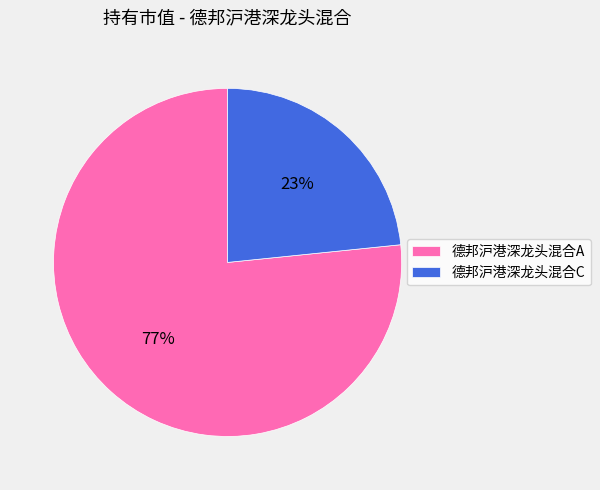

To the nearest percent, what portion does 德邦沪港深龙头混合C represent?

23%